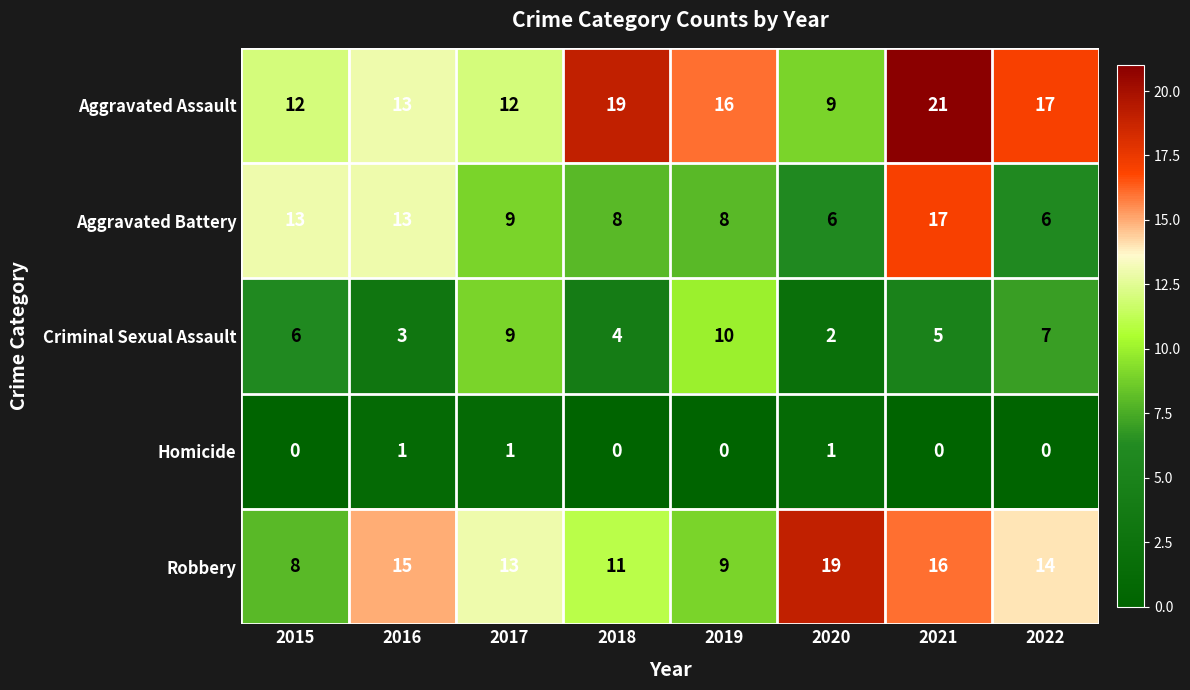

Read the Aggravated Battery value at 2015.

13